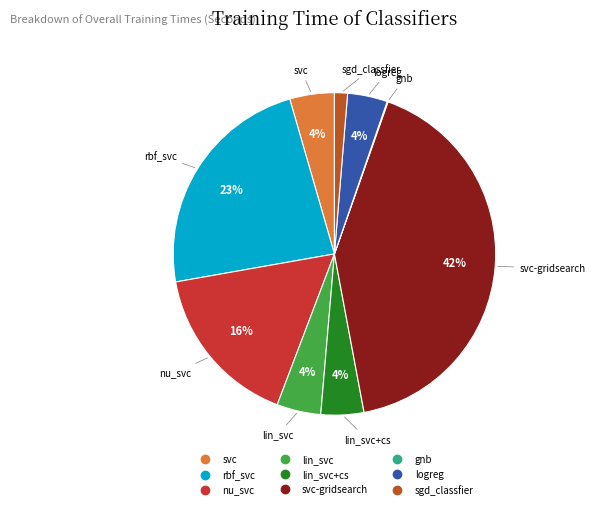

To the nearest percent, what is the average slice percentage?

11%